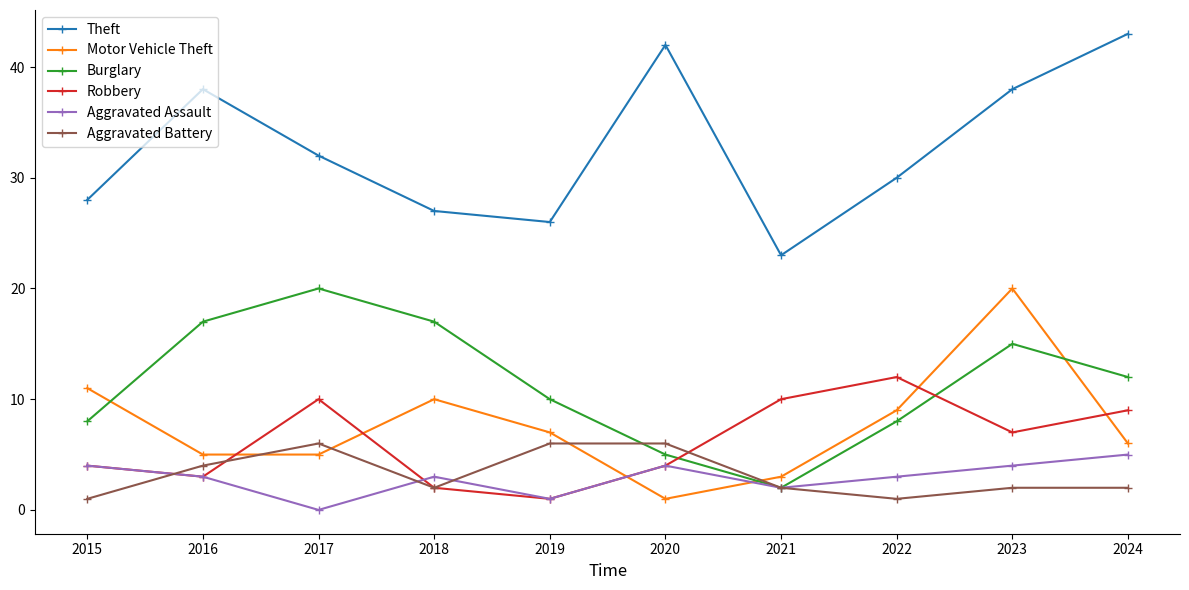

Which series has the largest total across all categories?

Theft